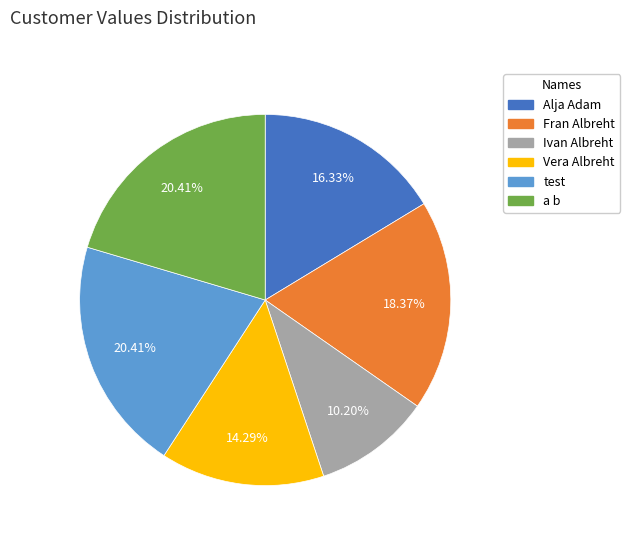

Which category has the smallest portion of the pie?

Ivan Albreht